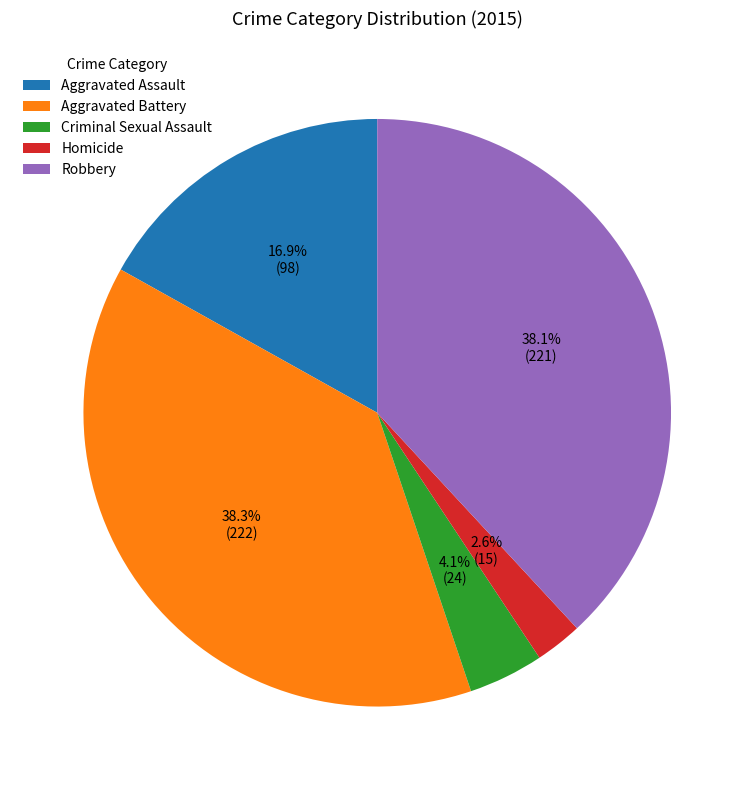

What percentage is the Aggravated Battery slice, to the nearest percent?

38%